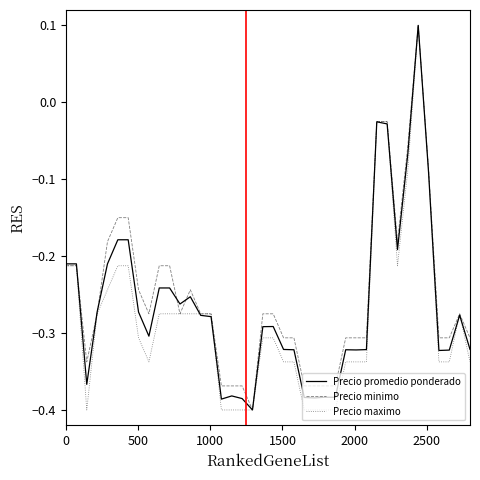

Count the number of data series in this chart.

3